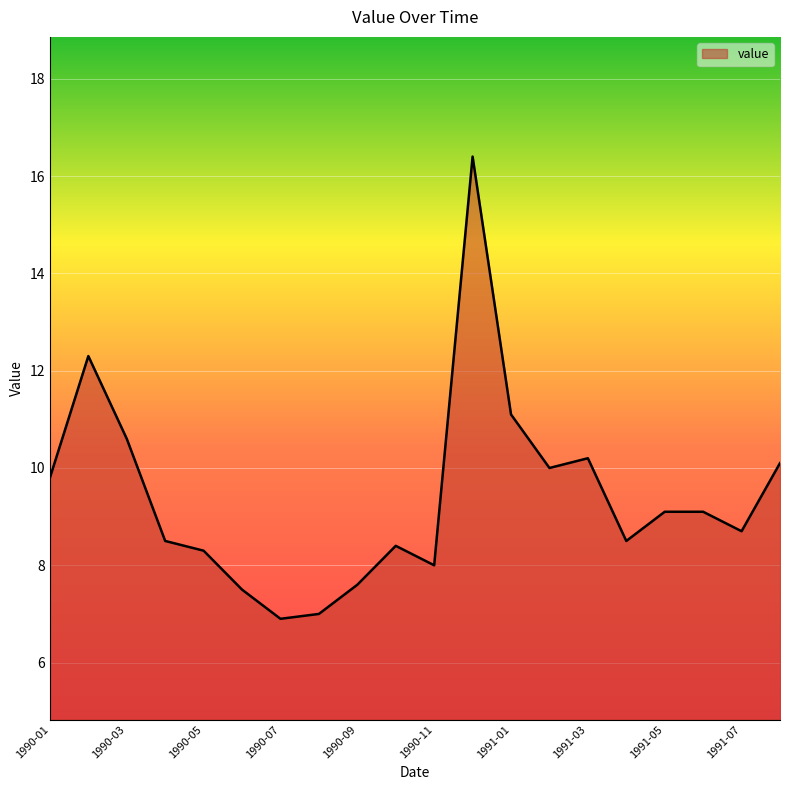

What is the smallest value displayed?

6.9